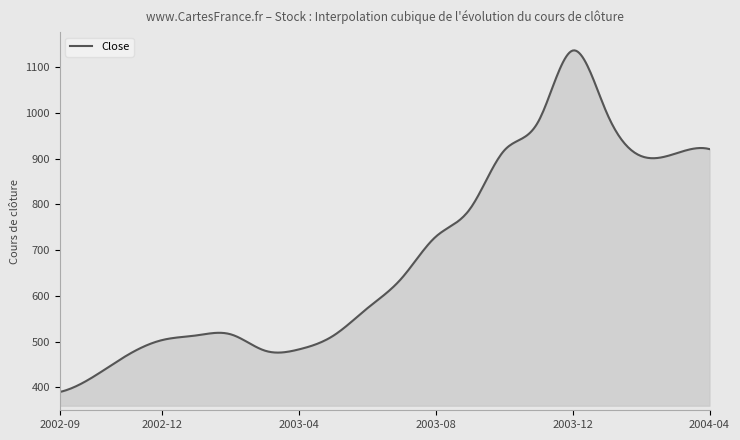

What is the greatest value displayed?

1136.7